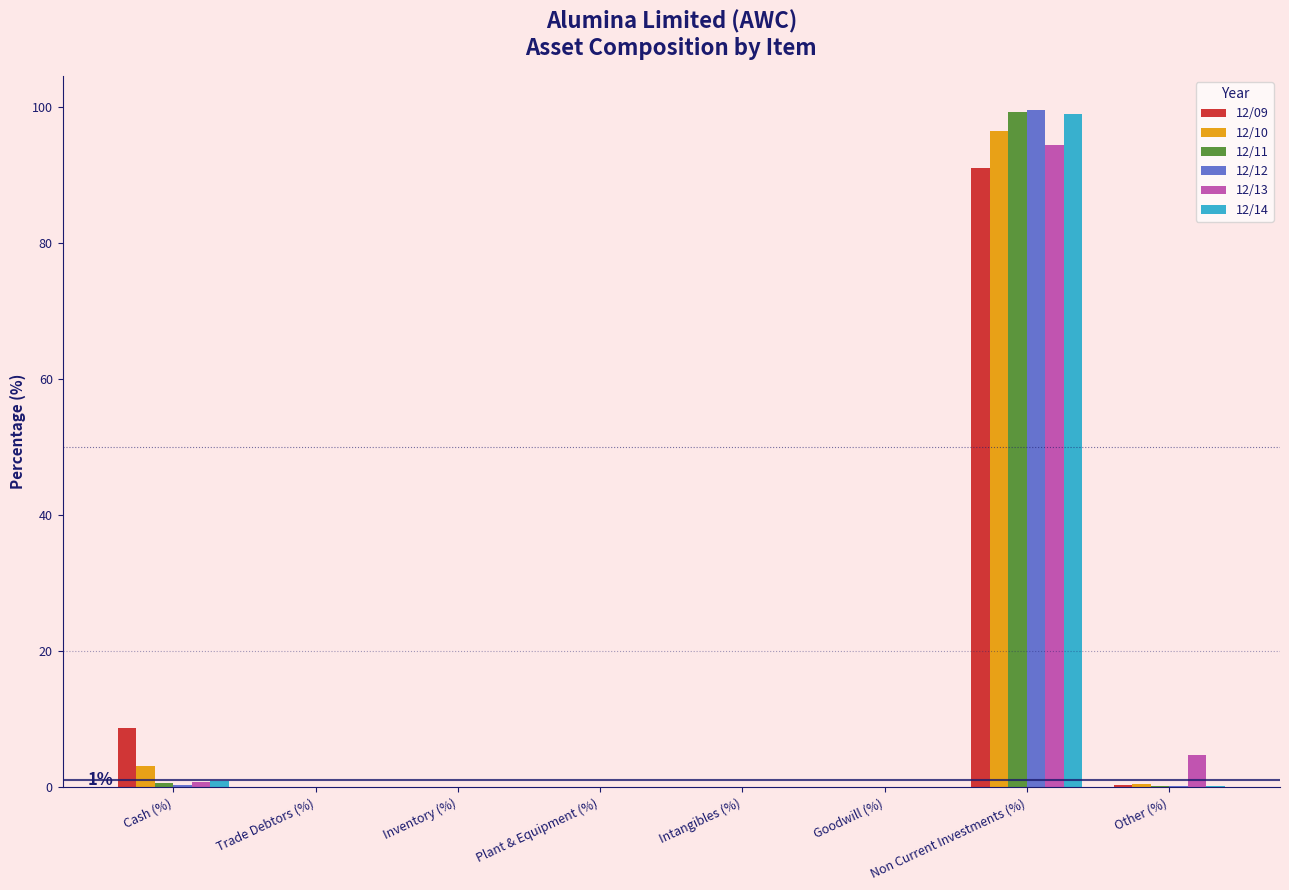

How many groups of bars are there?

8